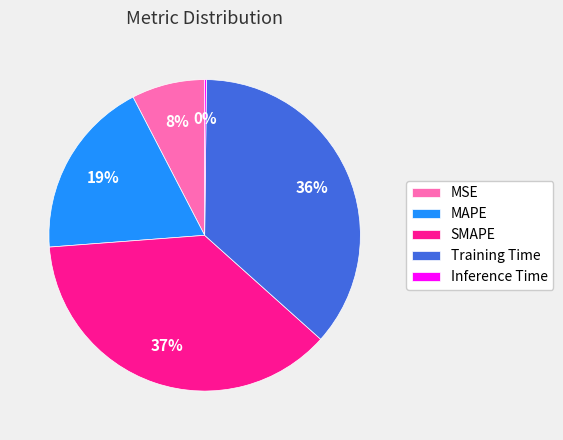

To the nearest percent, what is the average slice percentage?

20%